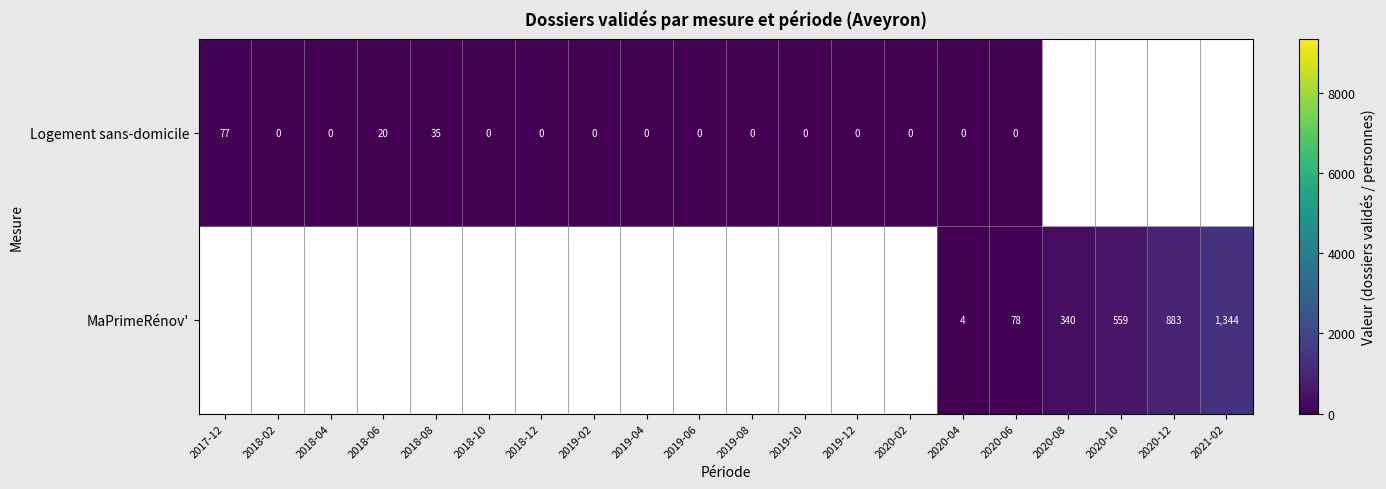

Is it true that MaPrimeRénov' equals 78 at 2020-06?

True